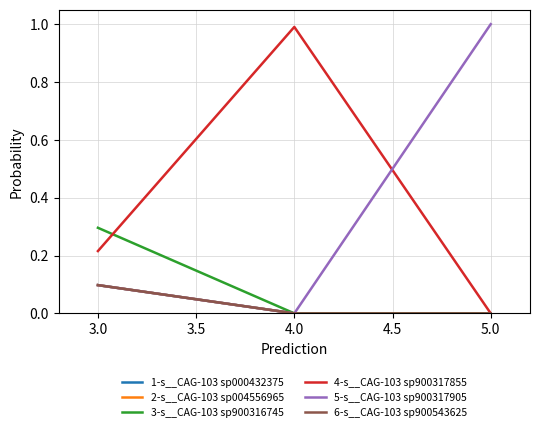

Is this an area chart (filled region under the line)?

No